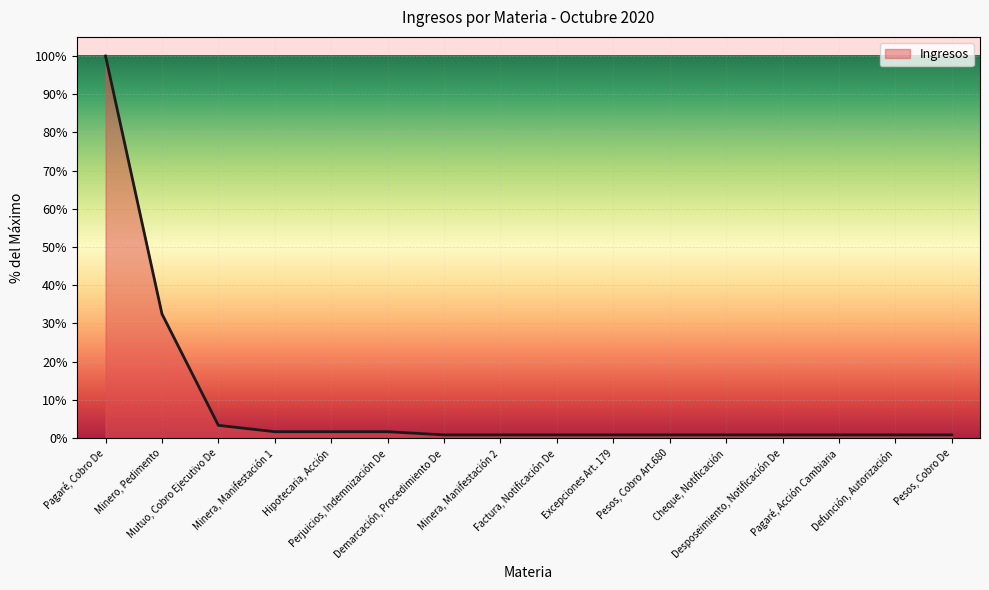

Reading left to right, extract all data points from this chart.

Pagaré, Cobro De=100.0	Minero, Pedimento=32.5	Mutuo, Cobro Ejecutivo De=3.3	Minera, Manifestación 1=1.7	Hipotecaria, Acción=1.7	Perjuicios, Indemnización De=1.7	Demarcación, Procedimiento De=0.8	Minera, Manifestación 2=0.8	Factura, Notificación De=0.8	Excepciones Art. 179=0.8	Pesos, Cobro Art.680=0.8	Cheque, Notificación=0.8	Desposeimiento, Notificación De=0.8	Pagaré, Acción Cambiaria=0.8	Defunción, Autorización=0.8	Pesos, Cobro De=0.8